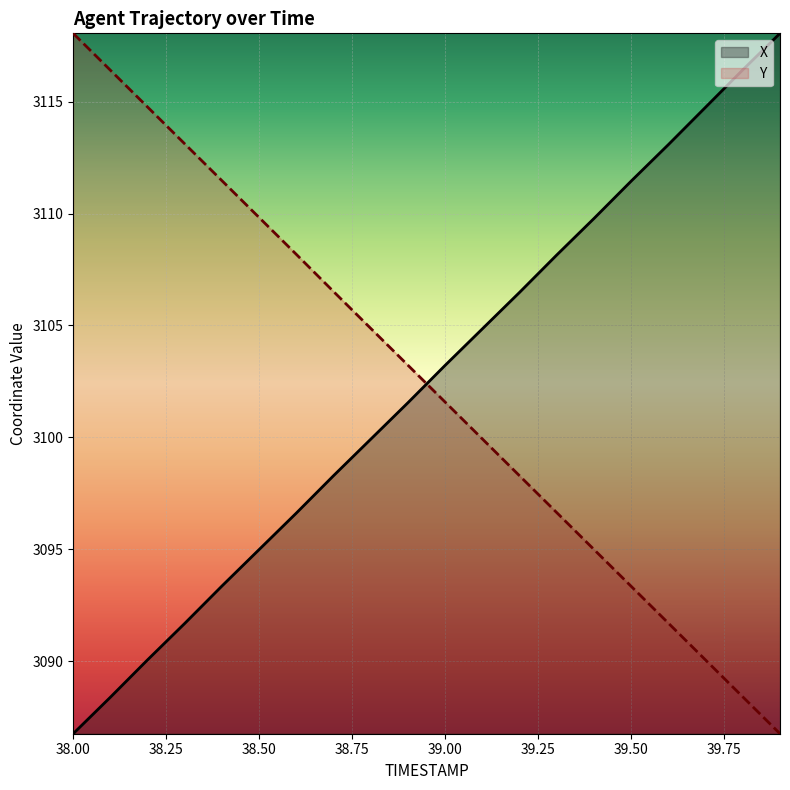

What is the value of the X point at the 12th from the left?

3104.8